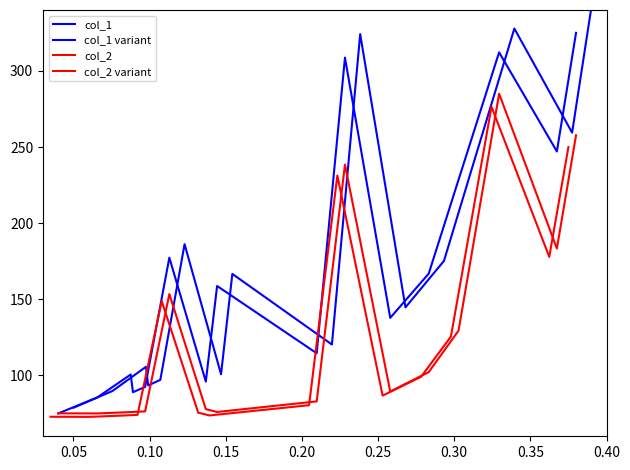

What is the difference between the maximum and second lowest values in the col_1 variant series?

251.5